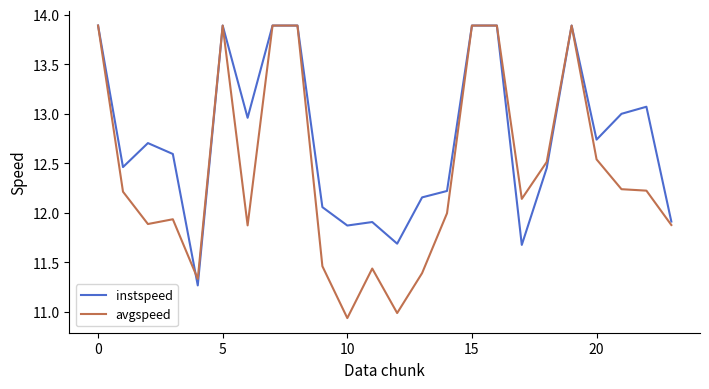

What is the maximum value for avgspeed?

13.9